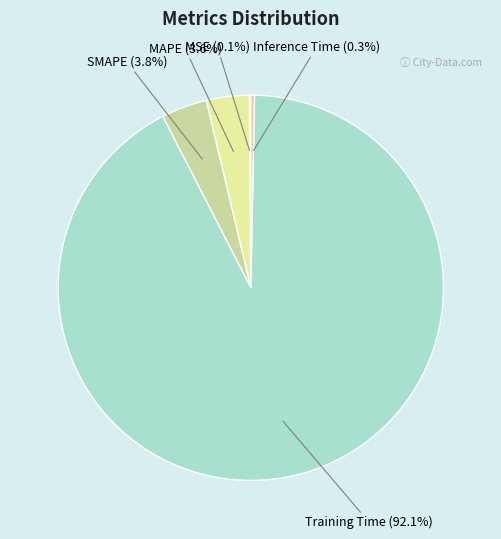

Combined, what portion of the pie is SMAPE (3.8%) and Training Time (92.1%)?

96.0%